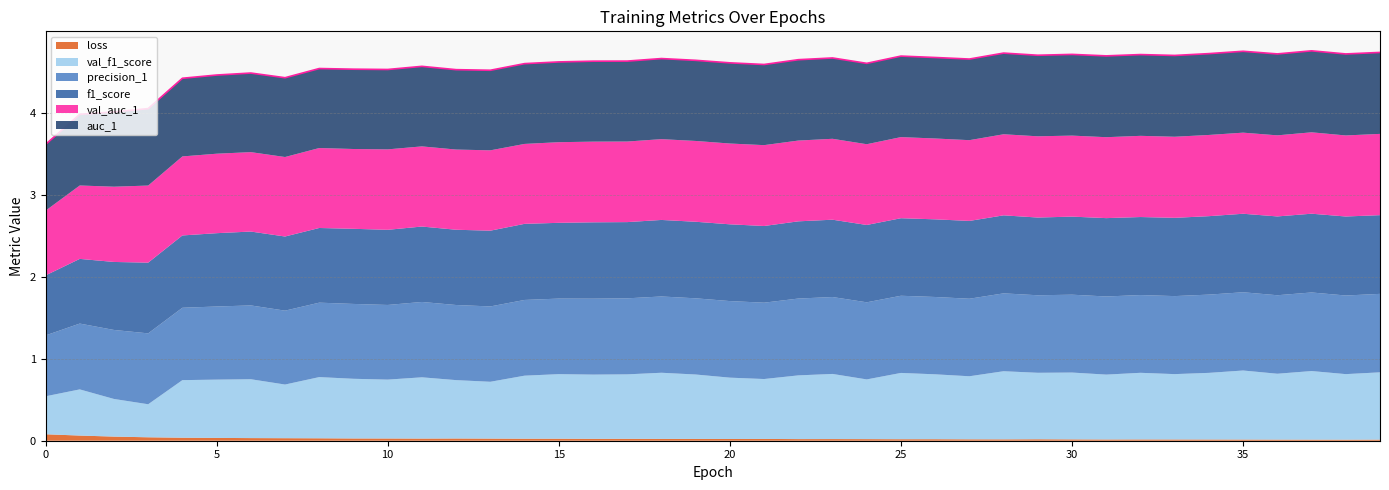

At which category does val_auc_1 reach its first local valley?

6